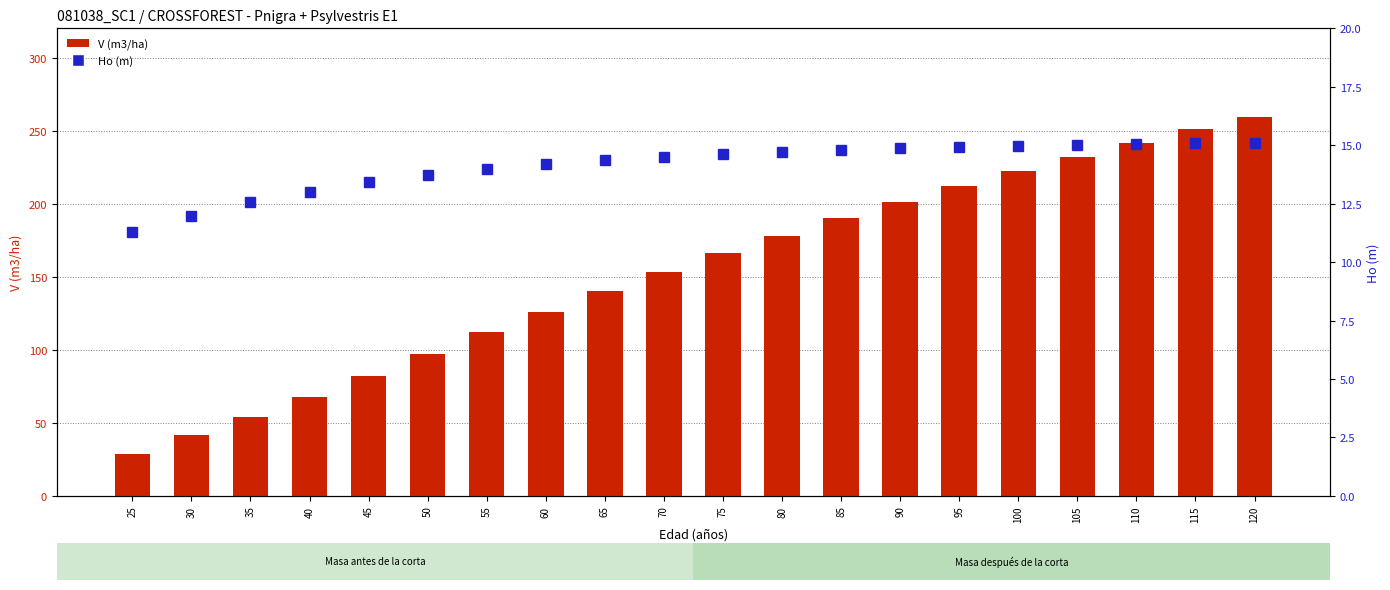

What is the sum of all V (m3/ha) values?

3056.6